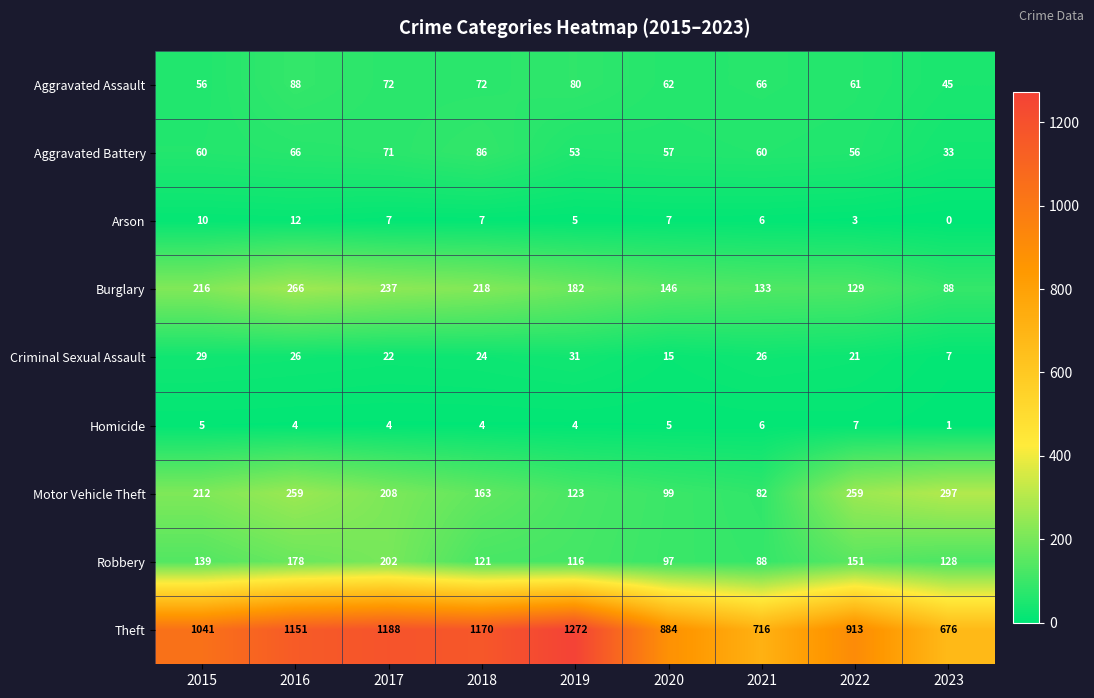

What is the difference between the Burglary values at 2022 and 2019?

53